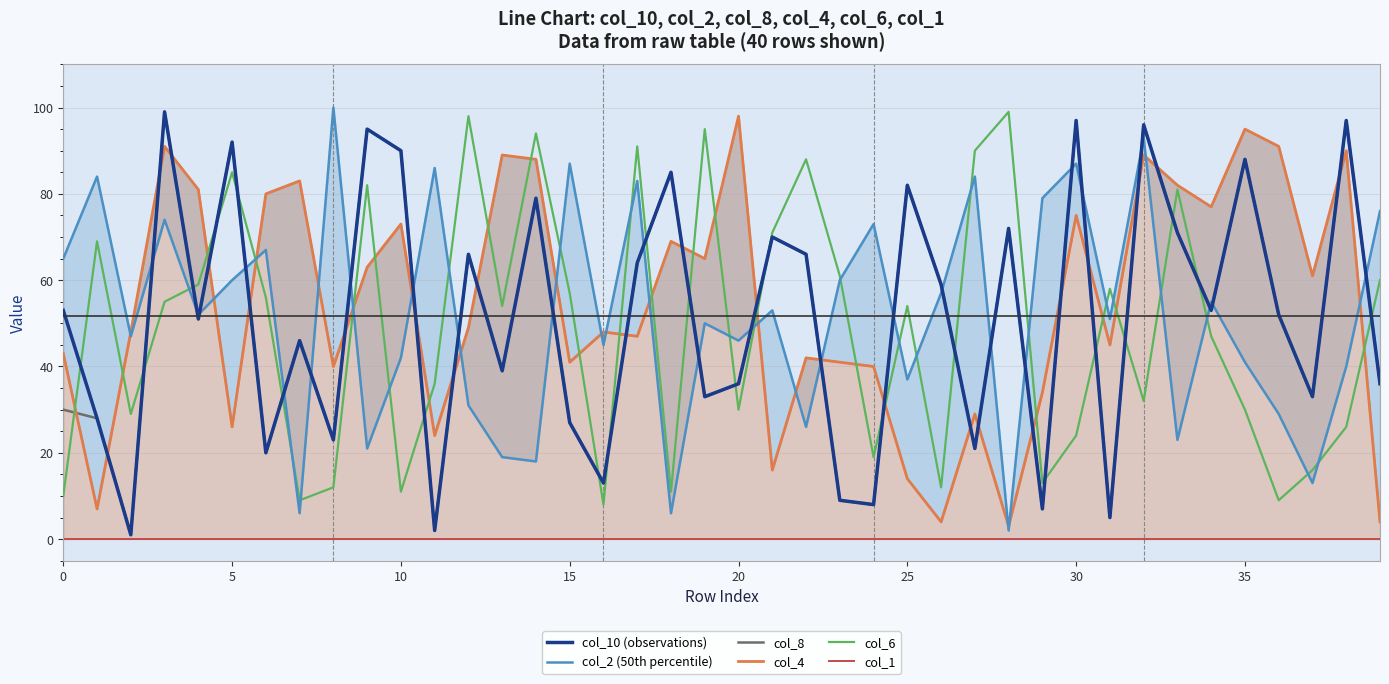

Which series ends up on top after the final intersection of col_8 and col_4?

col_8